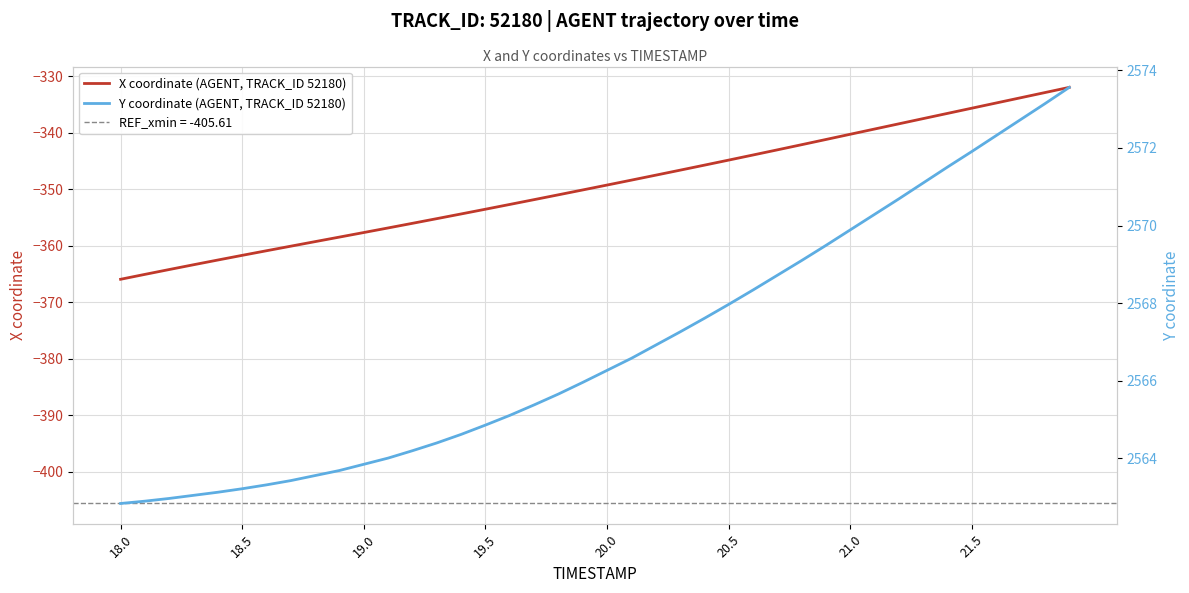

What are all the series names shown in the legend?

X coordinate (AGENT, TRACK_ID 52180), Y coordinate (AGENT, TRACK_ID 52180)